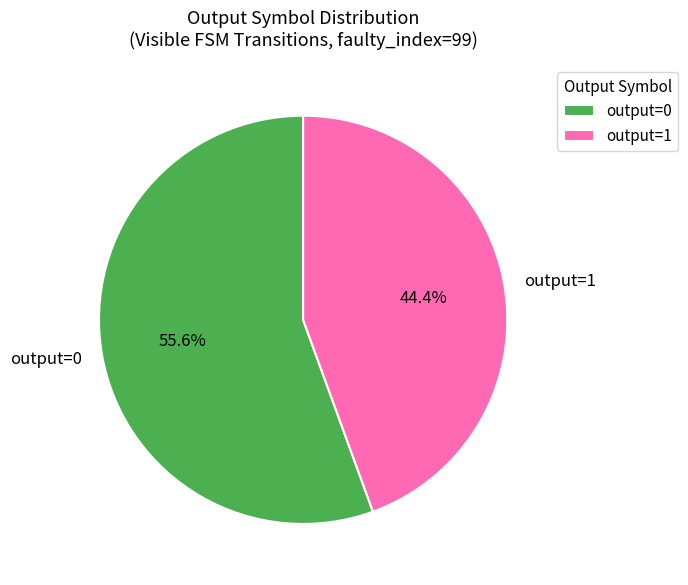

What portion of the pie excludes output=1?

55.6%